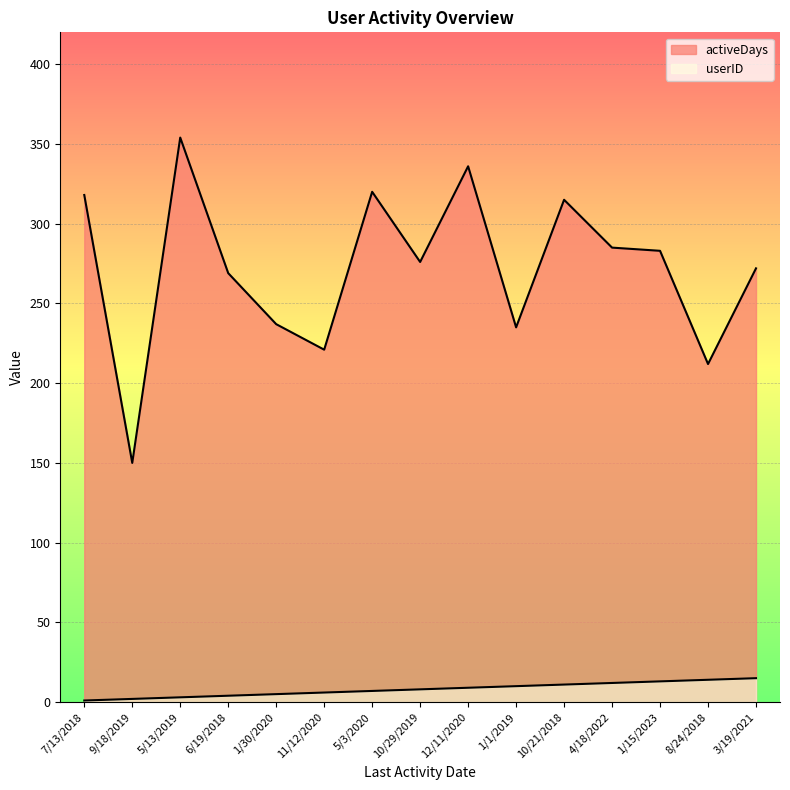

Does the chart display data point markers on the line(s)?

No